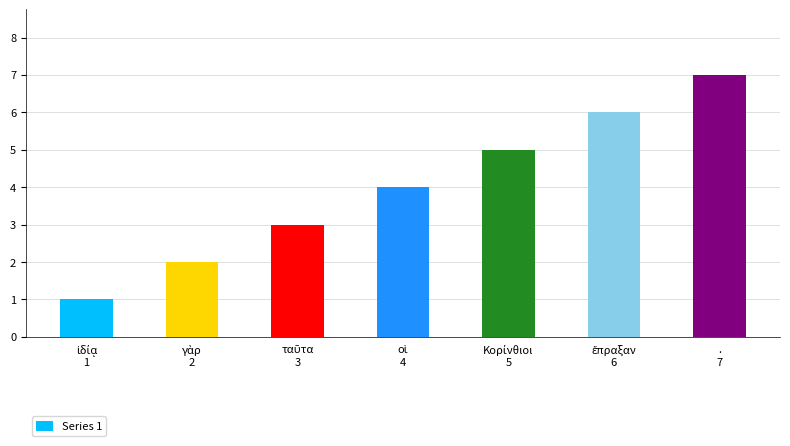

What is the value of the 2nd bar from the left?

2